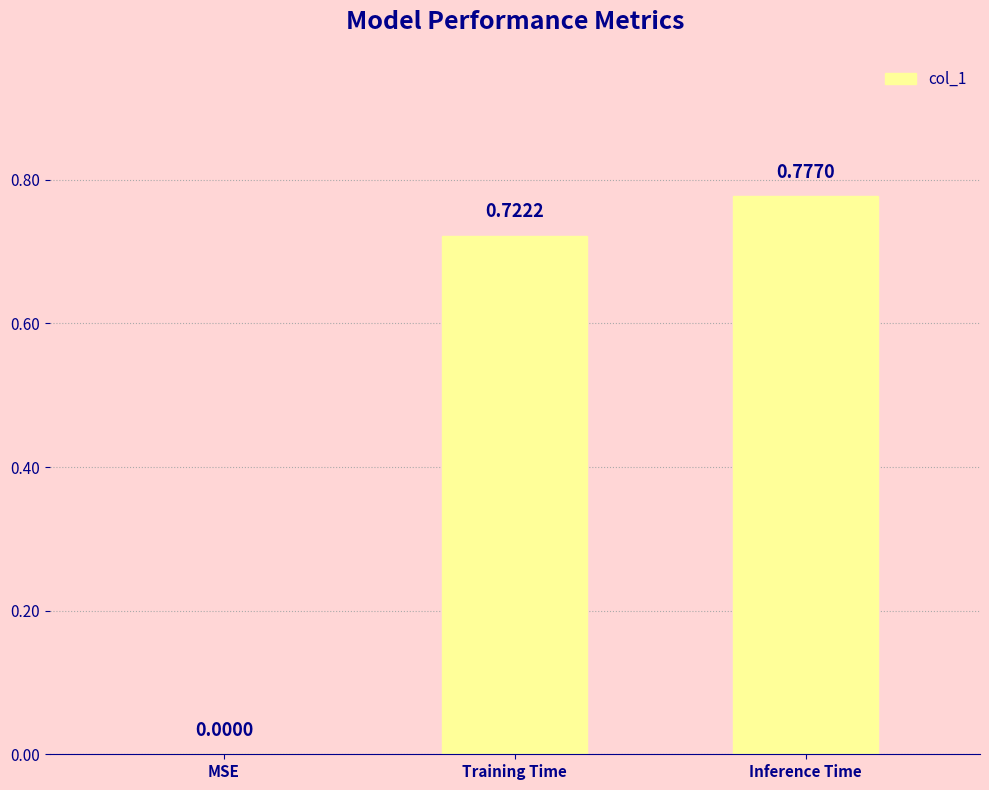

The chart shows a value of 1.3 at Training Time. True or false?

False